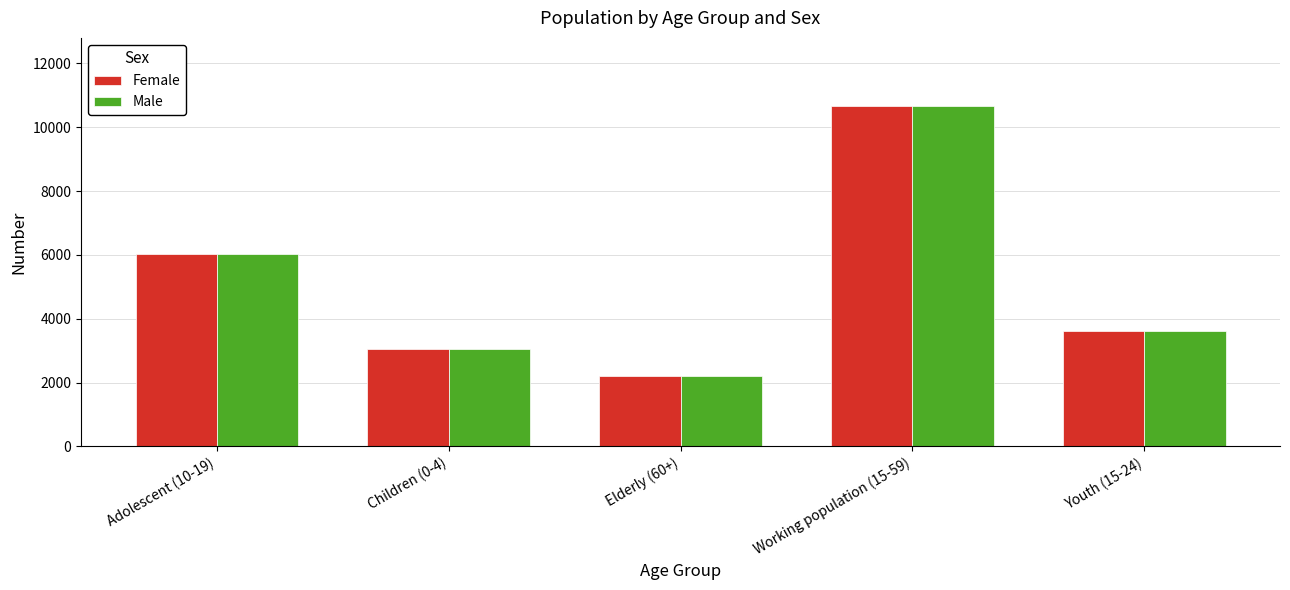

What is the approximate value of Male at Working population (15-59), to the nearest 50?

10650